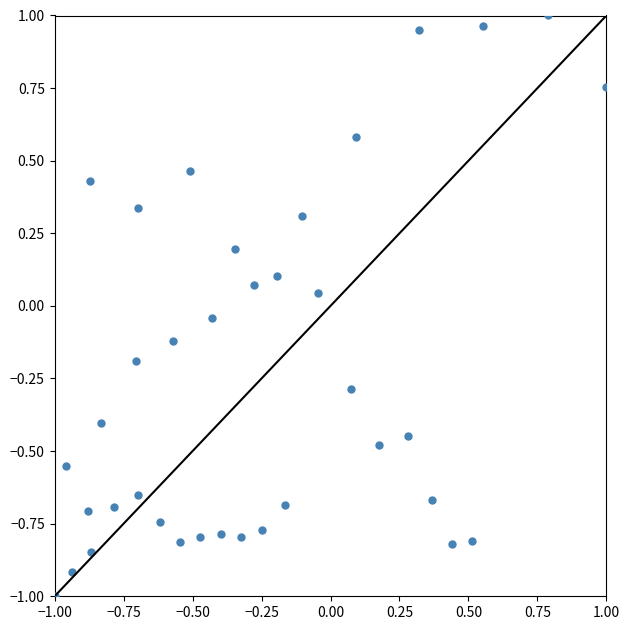

What is the range of Y values (max minus min)?

2.0